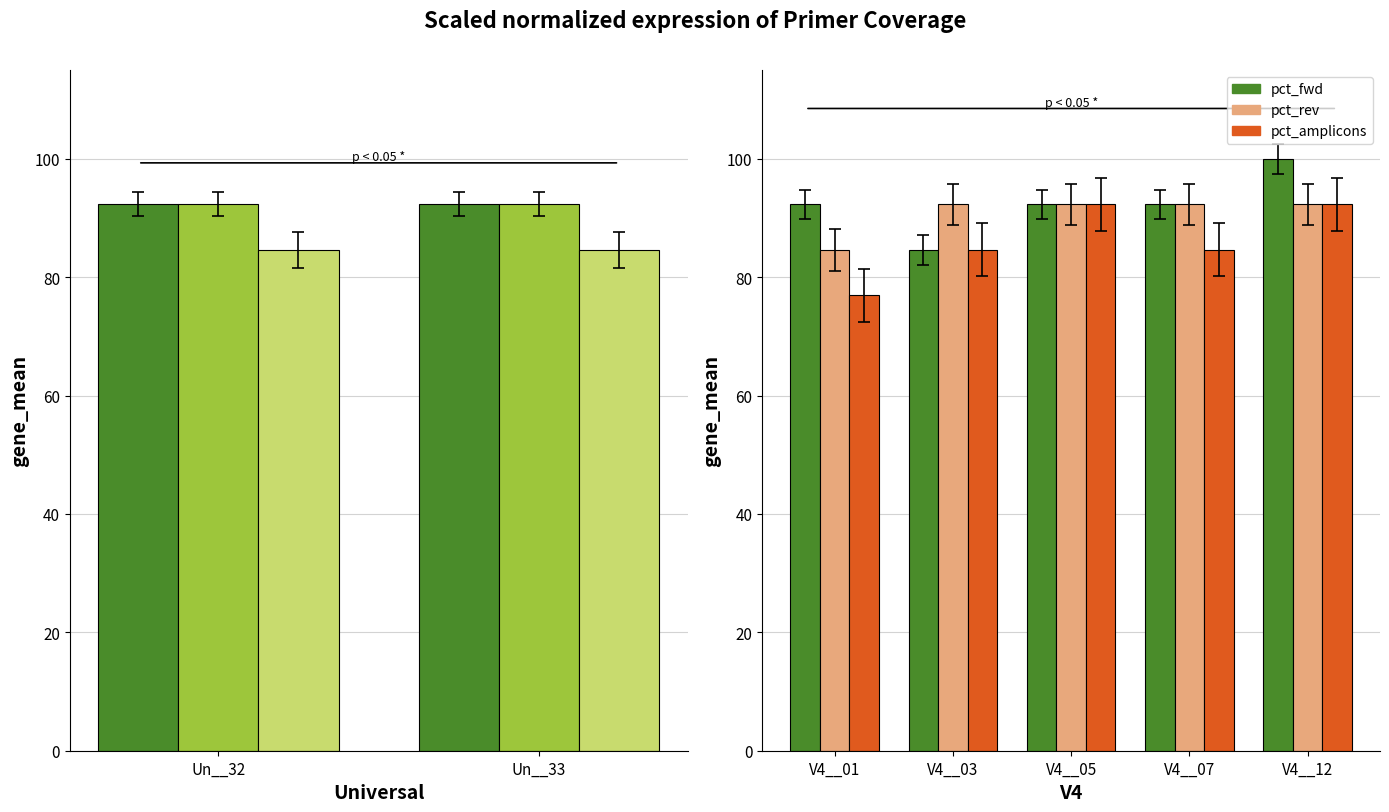

List the series in order of their overall mean, lowest first.

pct_amplicons, pct_rev, pct_fwd